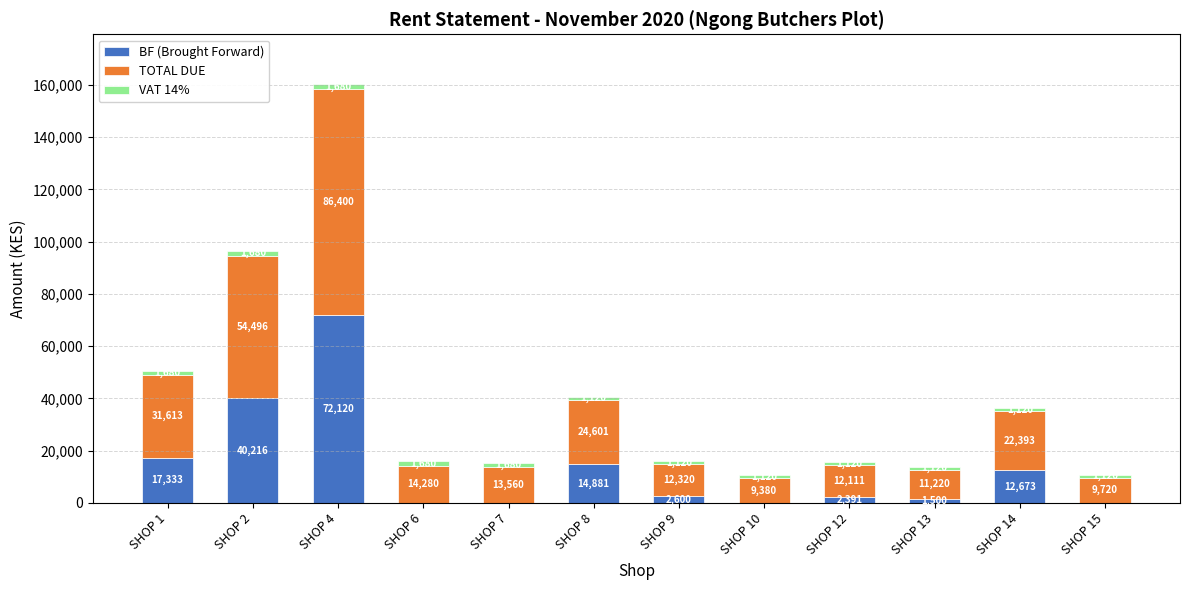

True or false: BF (Brought Forward) has a value of 0 at SHOP 15.

True